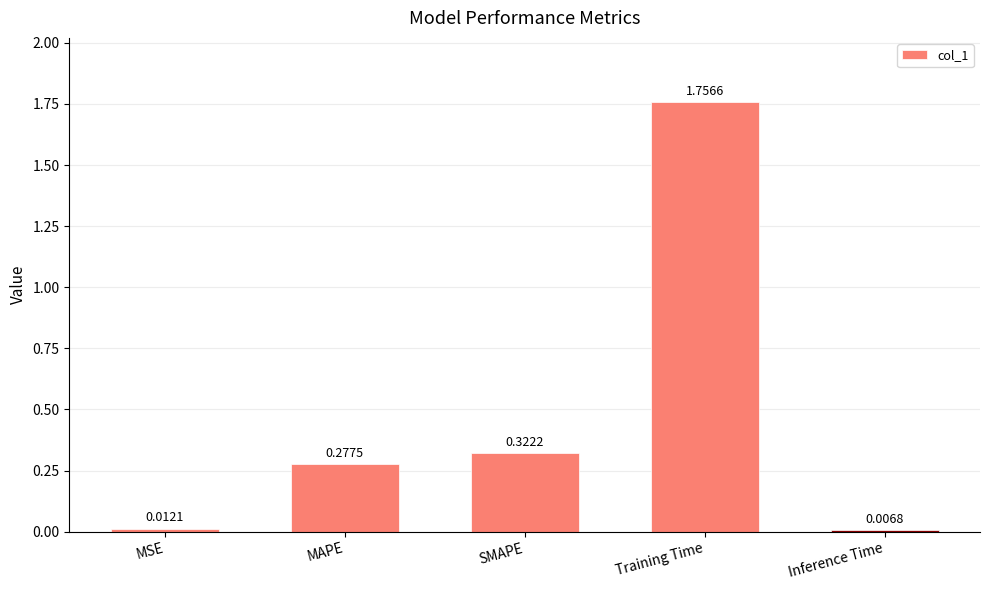

Where is the data nearest to the value 0?

Inference Time